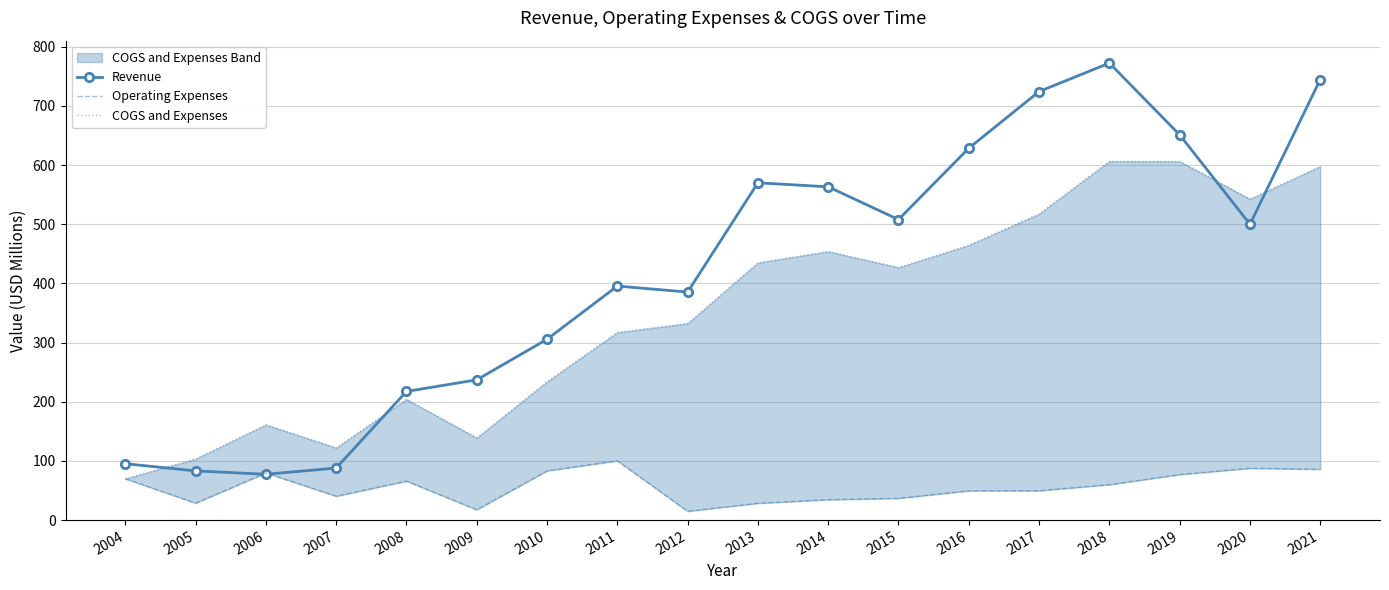

Reading left to right, list all the values displayed in this chart.

Revenue: 2004=95.3	2005=83.2	2006=77.4	2007=88.0	2008=217.5	2009=237.1	2010=305.6	2011=395.6	2012=385.4	2013=570.1	2014=563.3	2015=508.0	2016=628.6	2017=724.4	2018=772.5	2019=651.2	2020=500.1	2021=744.7
Operating Expenses: 2004=69.9	2005=28.7	2006=79.7	2007=40.4	2008=65.9	2009=17.5	2010=83.1	2011=100.4	2012=14.9	2013=28.4	2014=34.5	2015=36.8	2016=49.5	2017=49.7	2018=59.9	2019=77.0	2020=87.6	2021=85.9
COGS and Expenses: 2004=69.9	2005=103.3	2006=161.1	2007=122.1	2008=204.0	2009=138.9	2010=233.8	2011=317.1	2012=332.3	2013=434.9	2014=454.0	2015=426.8	2016=464.5	2017=517.4	2018=606.4	2019=606.2	2020=542.6	2021=597.9